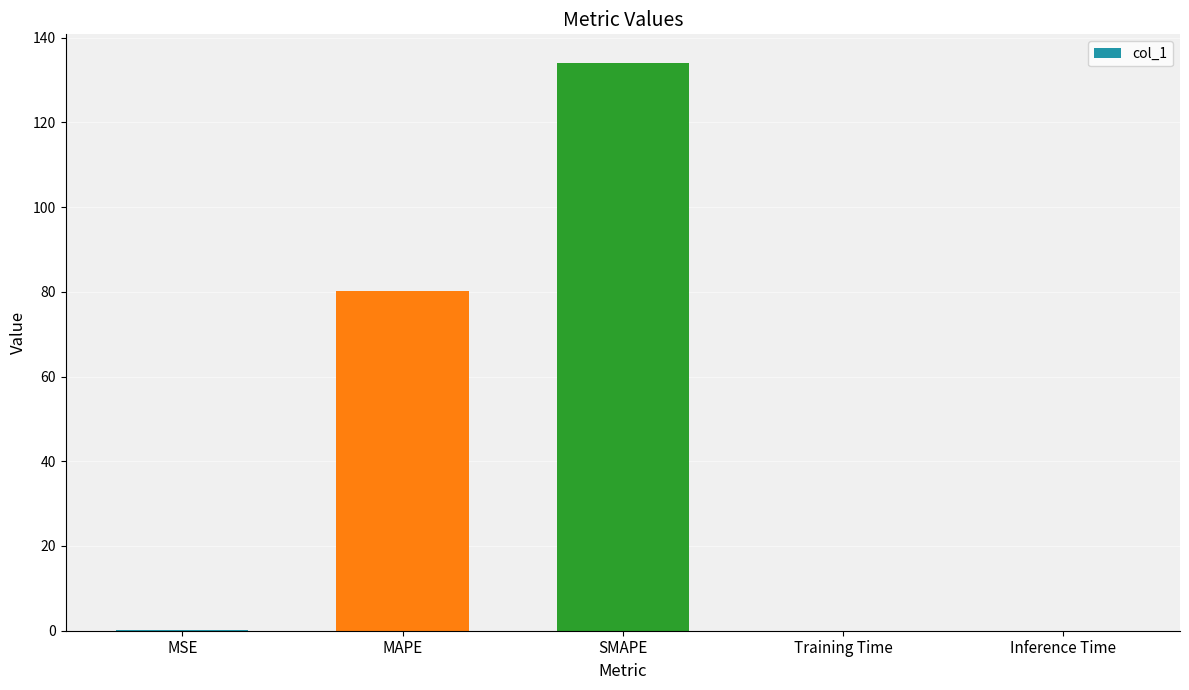

The chart shows a value of 0.0 at Training Time. True or false?

True